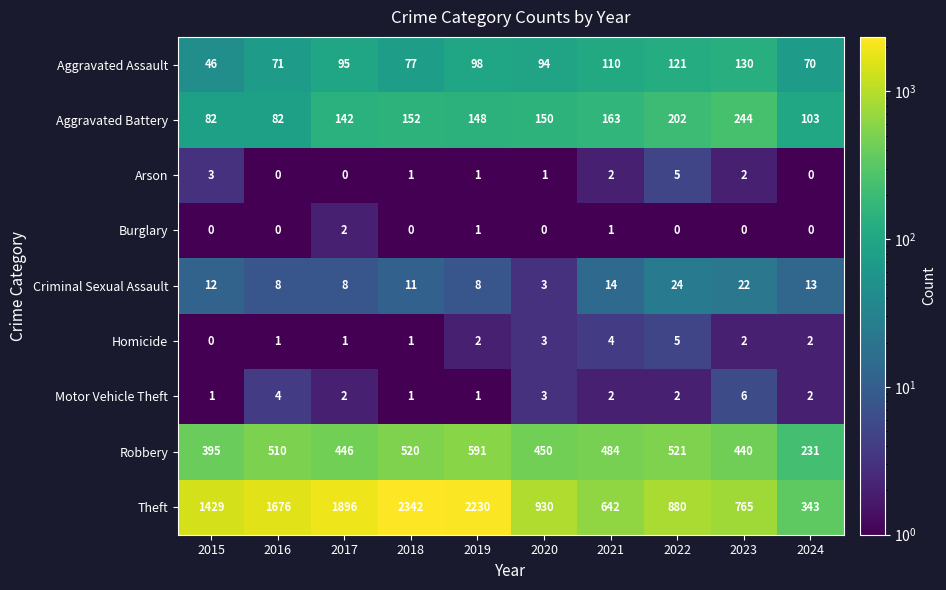

Which series has the largest range (max minus min)?

Theft